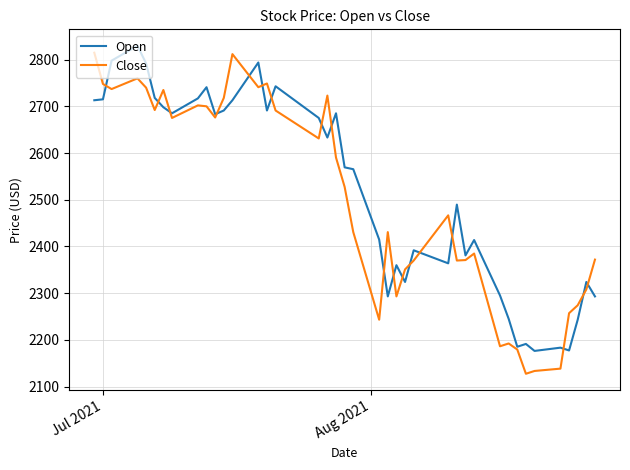

What is the lowest value of the Open series?

2176.4